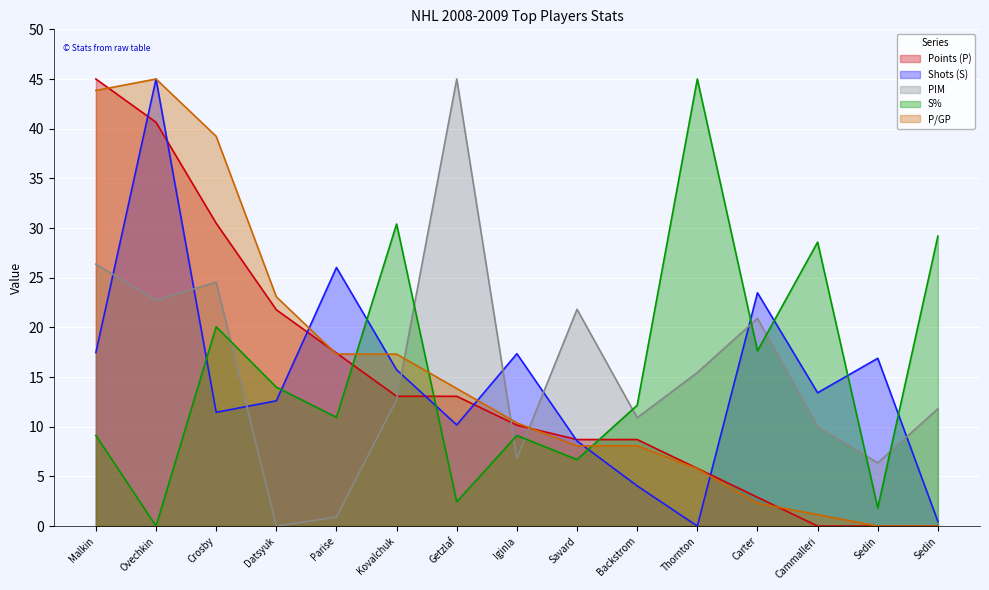

Where is P/GP nearest to the value 22?

Datsyuk